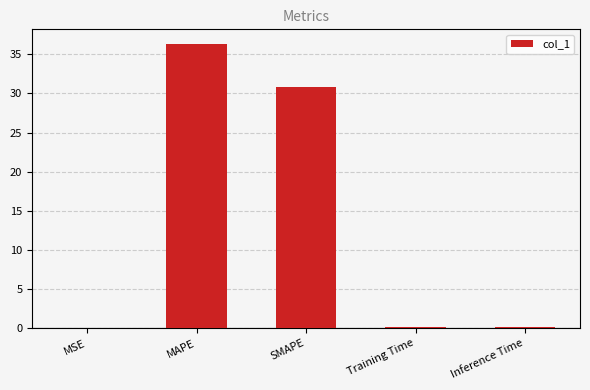

What is the maximum value shown in the chart?

36.4